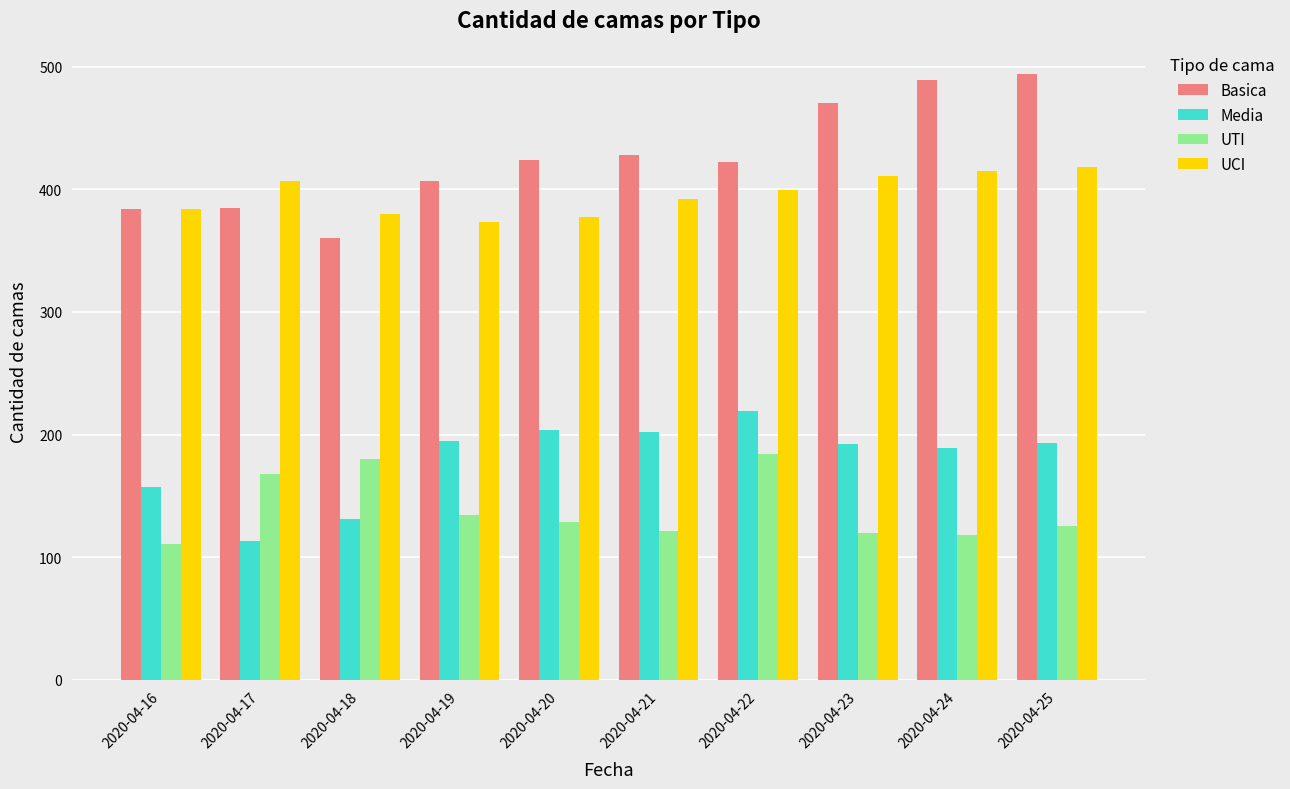

The UCI series shows 690 at 2020-04-23. True or false?

False